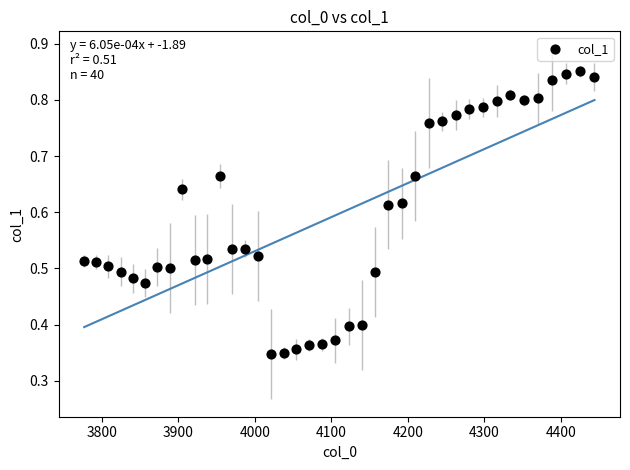

What is the range of X values (max minus min)?

667.4